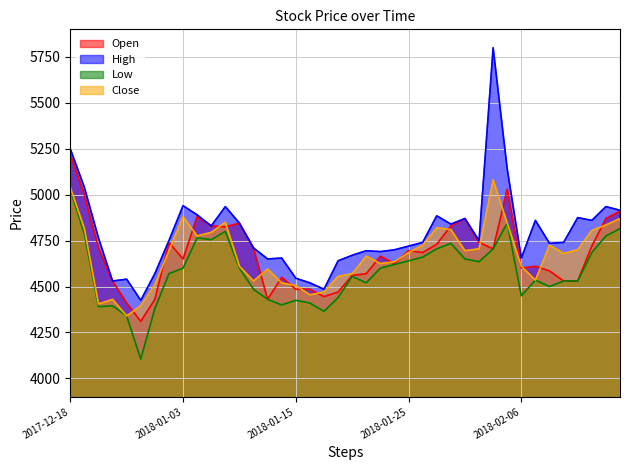

Between 2018-01-04 and 2018-01-11, which series saw the biggest shift?

Open